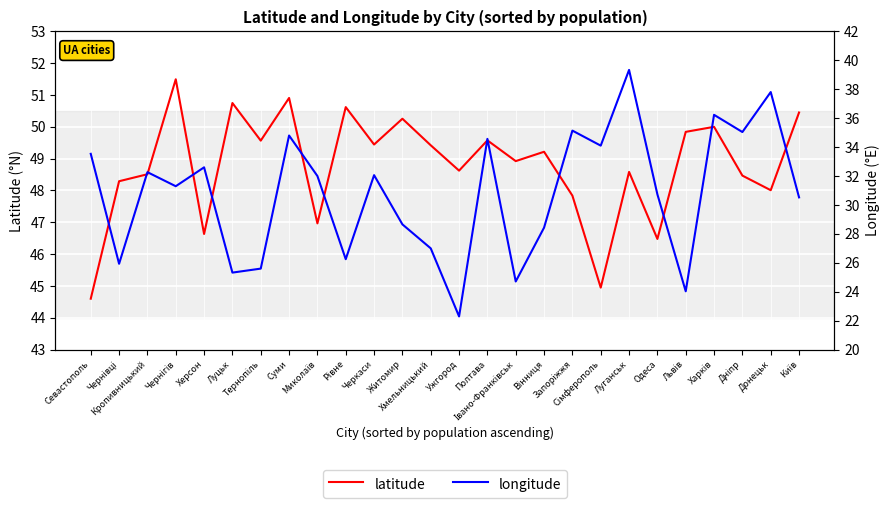

Rank the series by their maximum value, from lowest to highest.

longitude, latitude